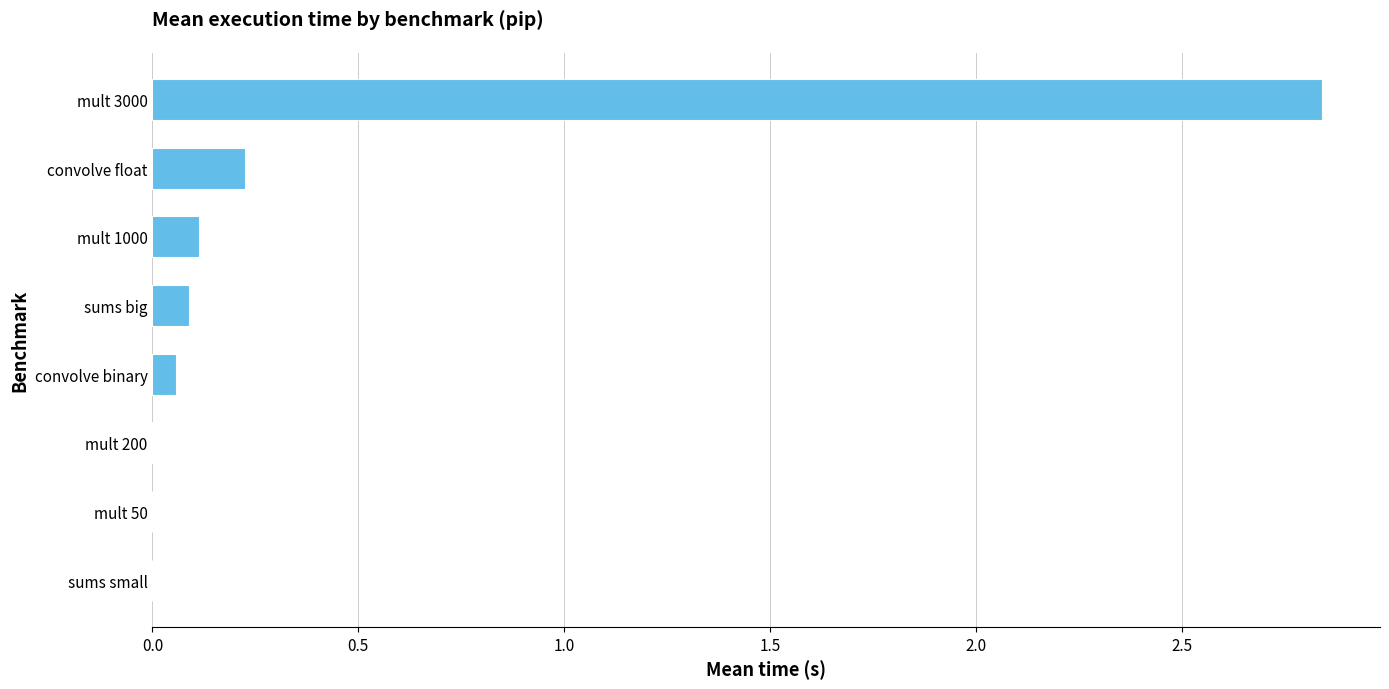

At which label is the value closest to 1?

convolve float